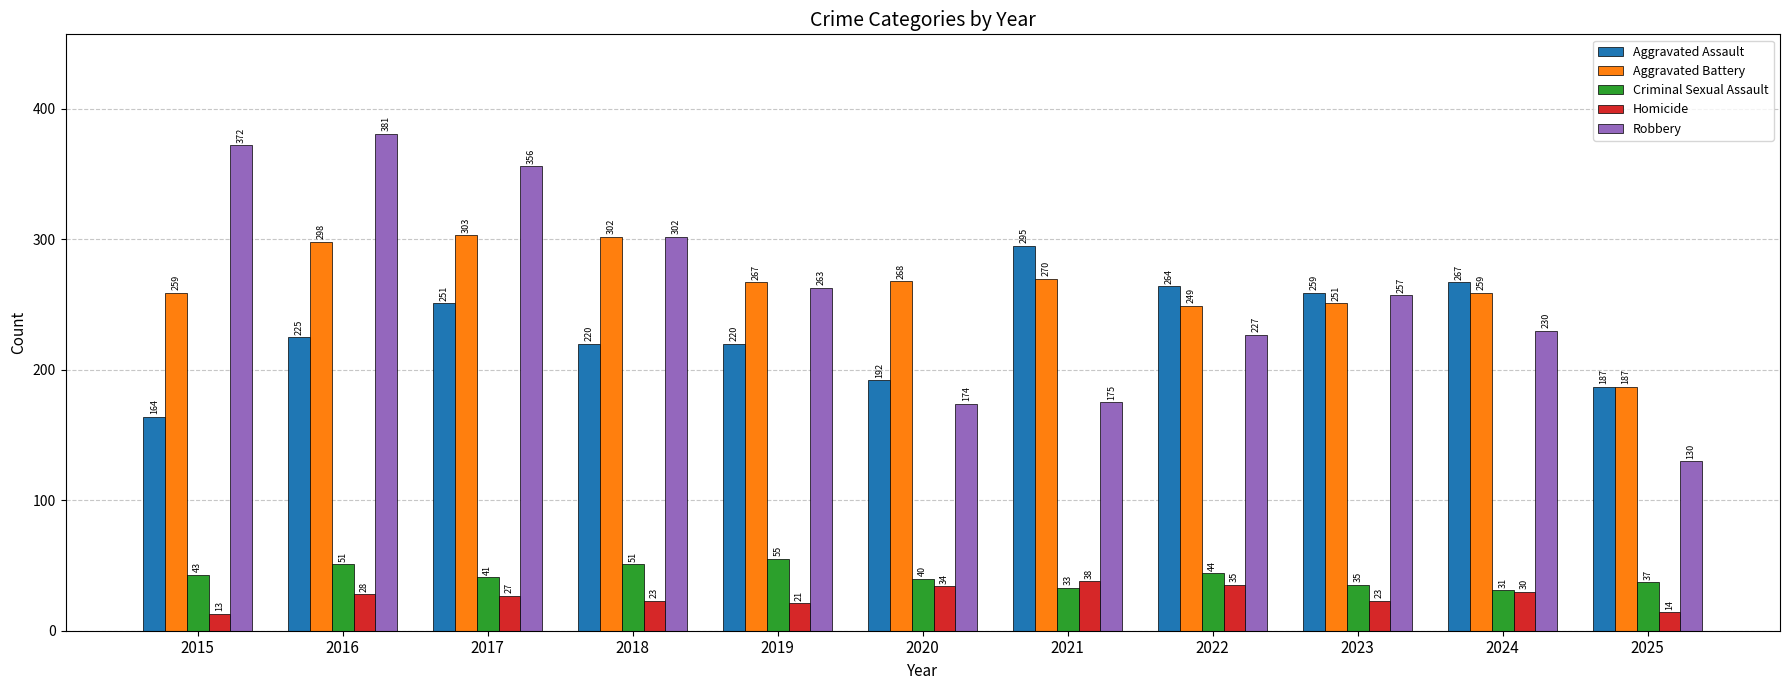

Where is Aggravated Assault nearest to the value 229?

2016